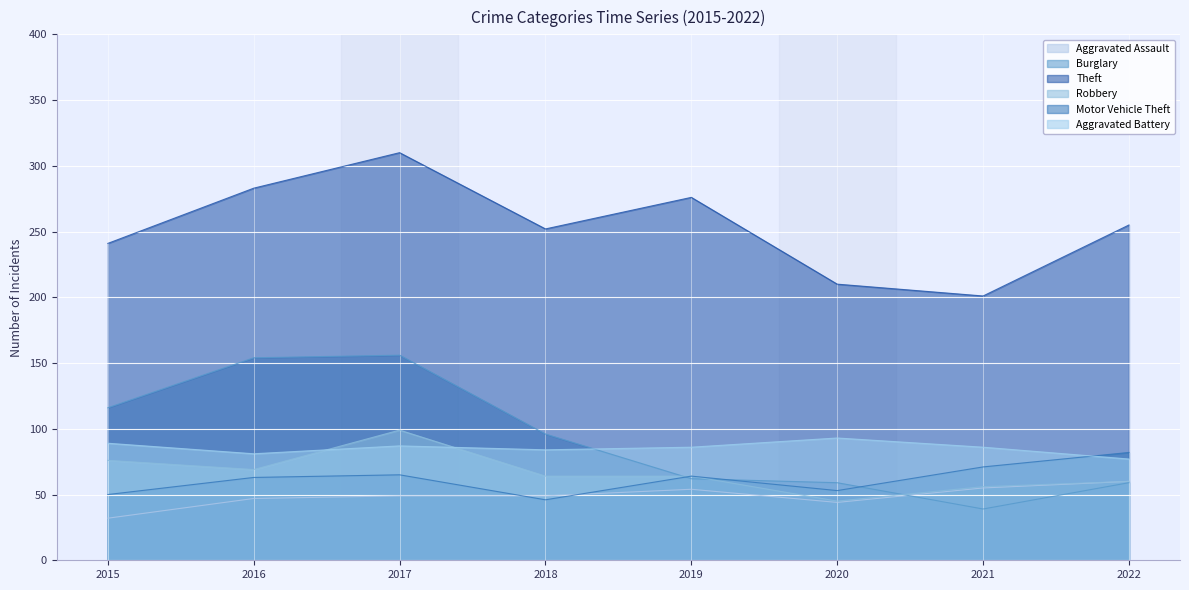

What are all the series names shown in the legend?

Aggravated Assault, Burglary, Theft, Robbery, Motor Vehicle Theft, Aggravated Battery